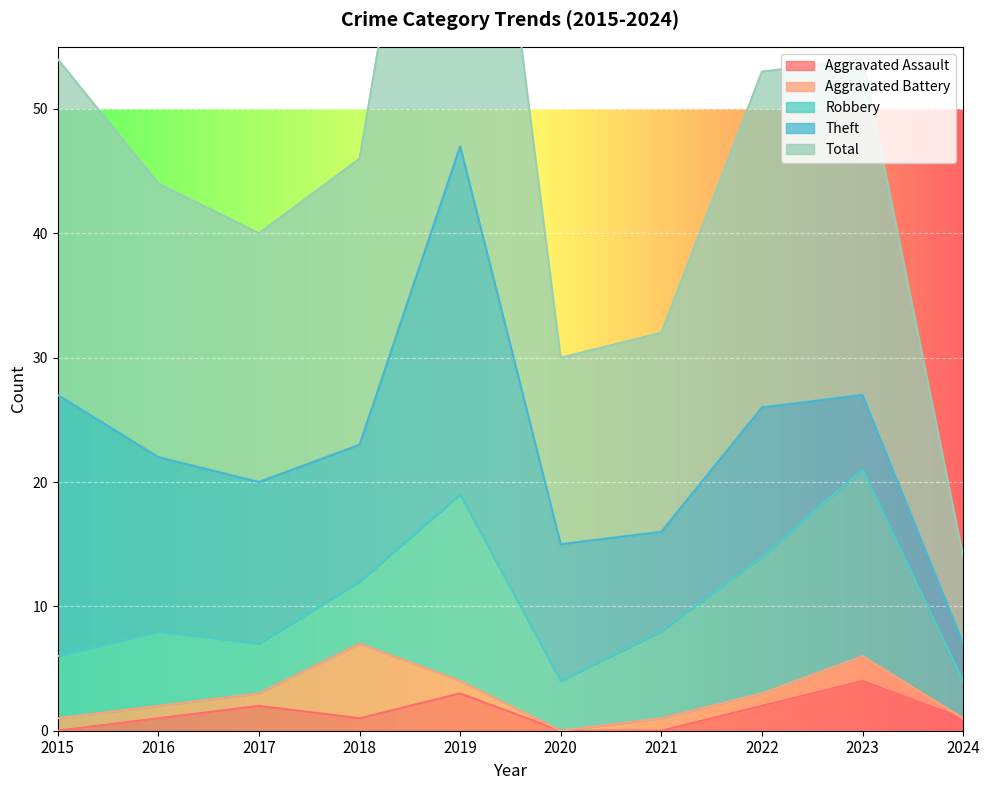

True or false: Theft has more than 1 interior local peaks.

True